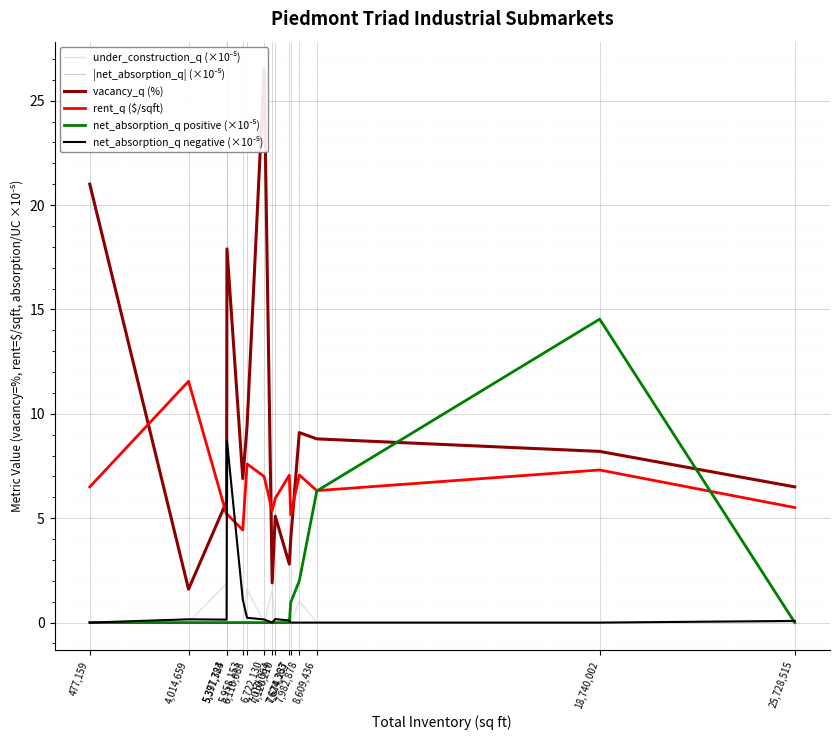

What is the difference between the highest and lowest values at 7,674,237?

5.2